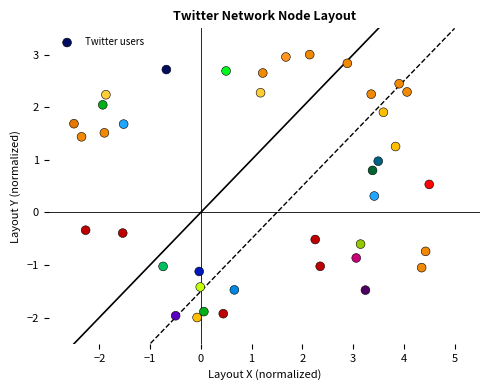

Count the number of points in this scatter plot.

39